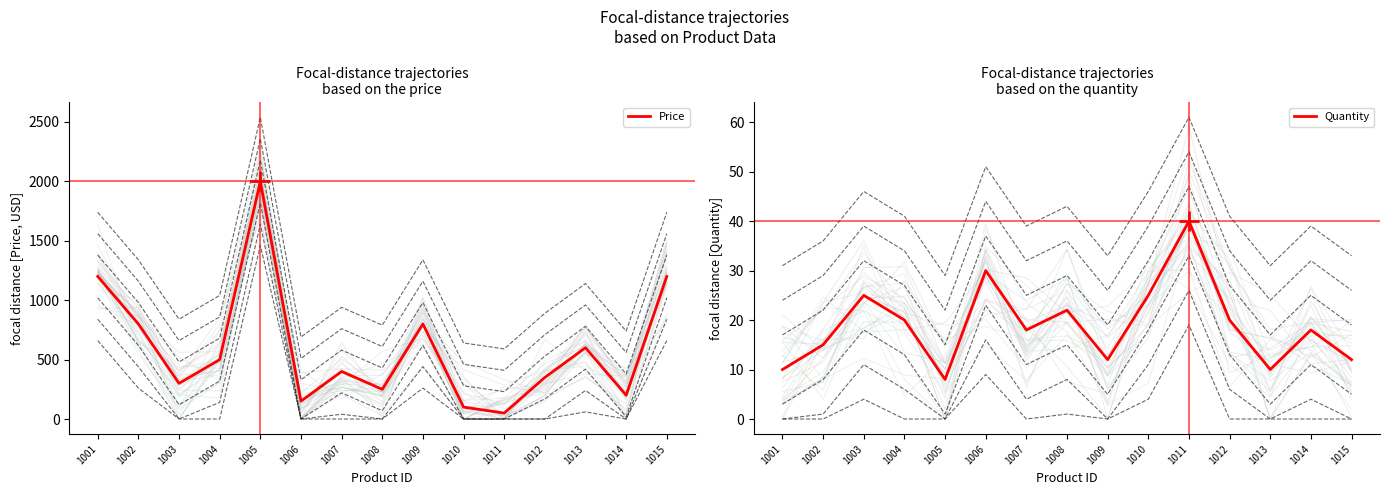

What are all the series names shown in the legend?

Price, Quantity